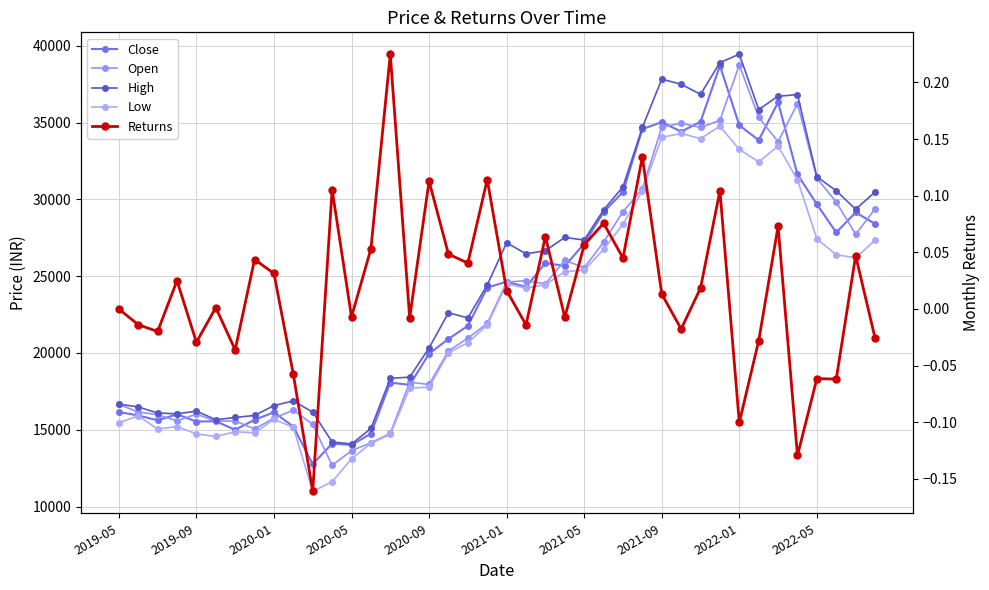

What is the minimum value shown in the chart?

-0.2